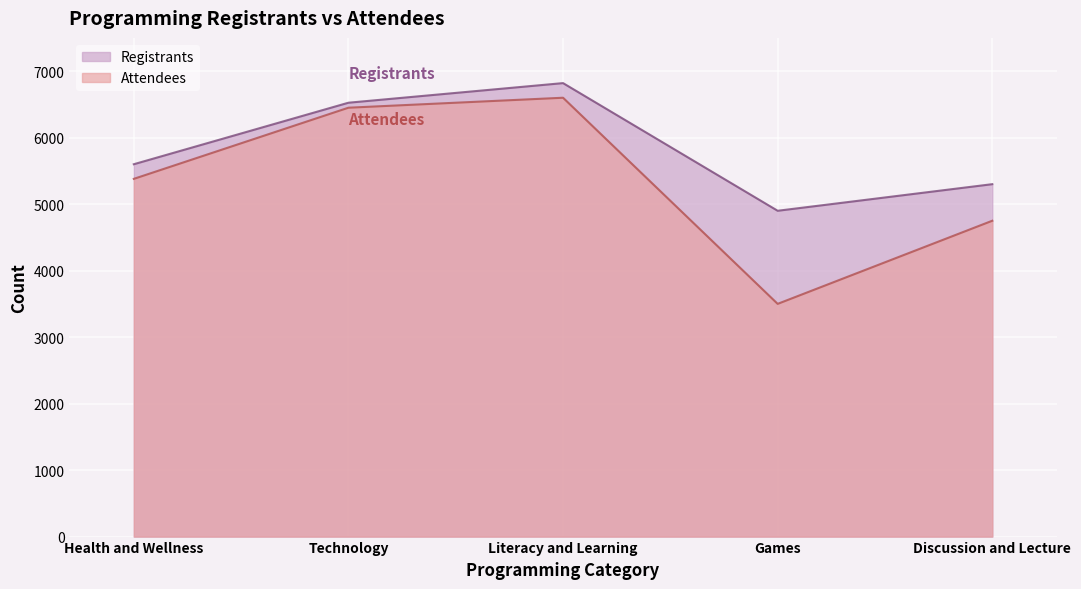

True or false: Attendees has a value of 5380 at Health and Wellness.

True